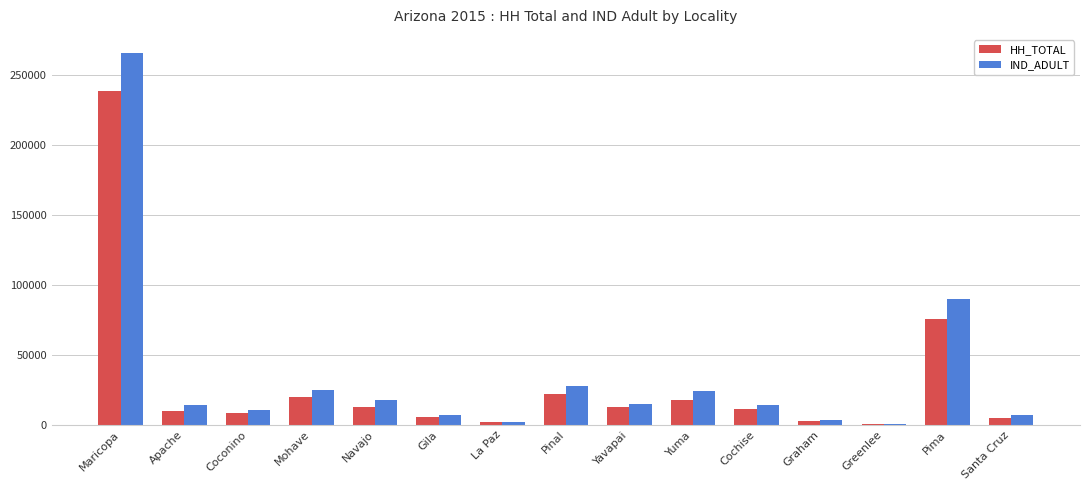

The HH_TOTAL series shows 22557 at Yavapai. True or false?

False